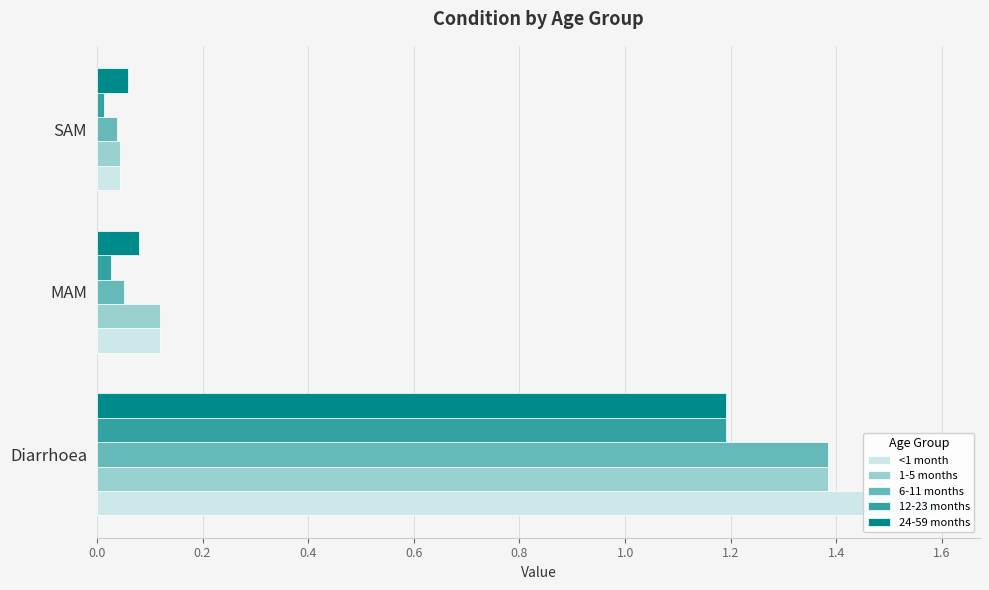

What is the total value across all series at Diarrhoea?

6.7